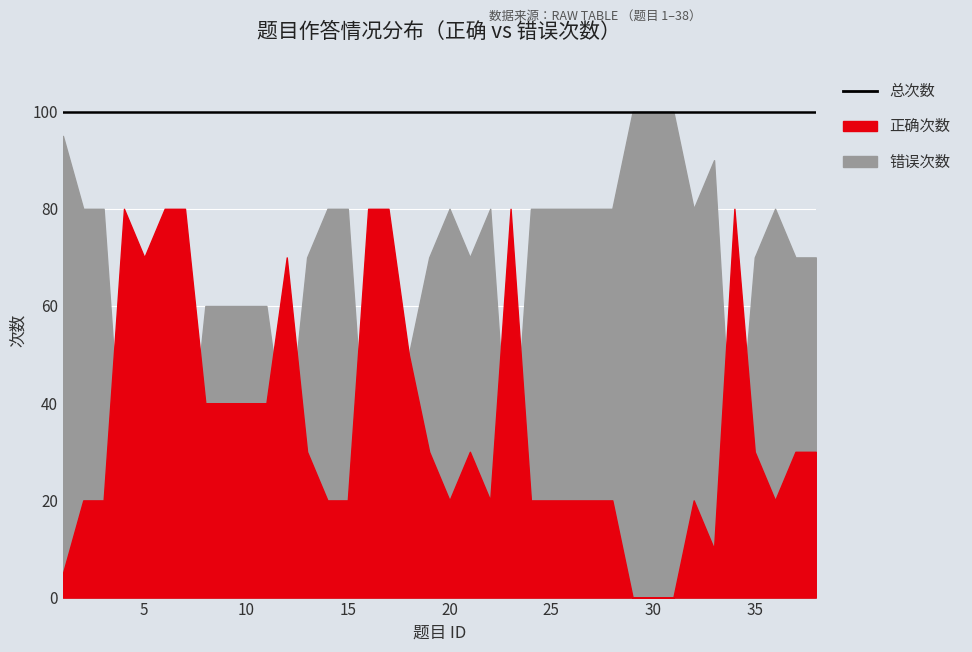

What is the value of the 错误次数 point at the 18th from the left?

50